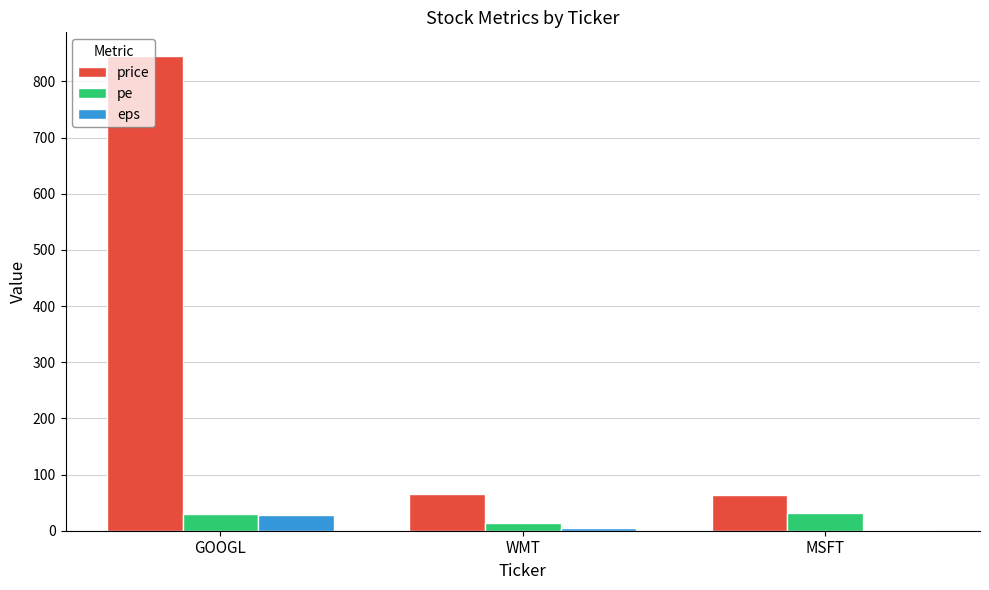

What is the maximum value shown in the chart?

845.0